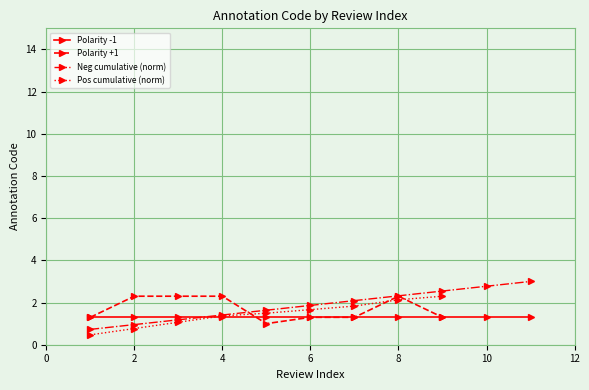

True or false: Polarity +1 has a value of 1.5 at 8.

False